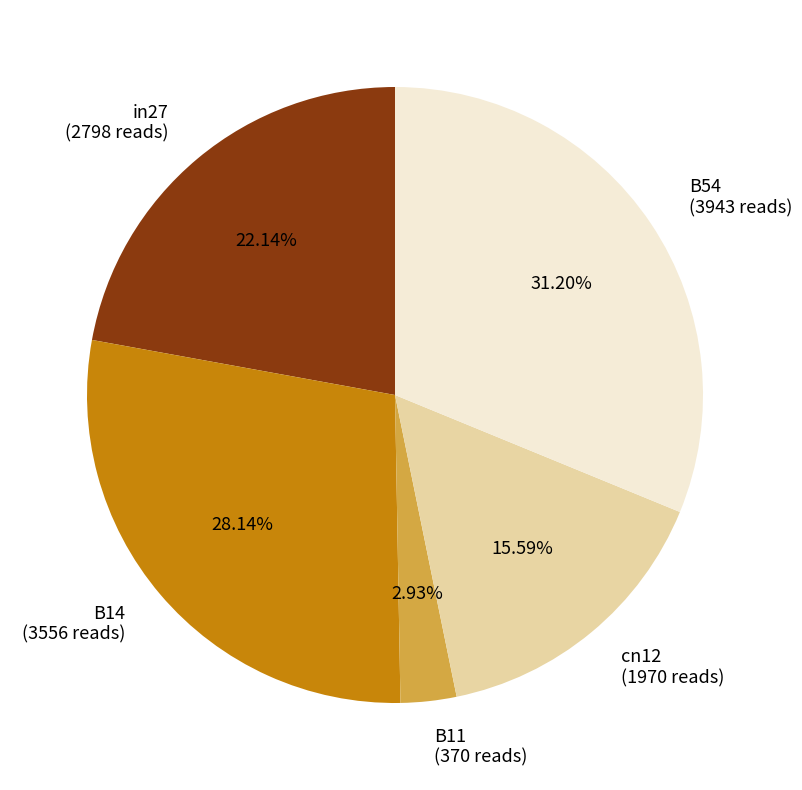

Which category has the smallest portion of the pie?

B11